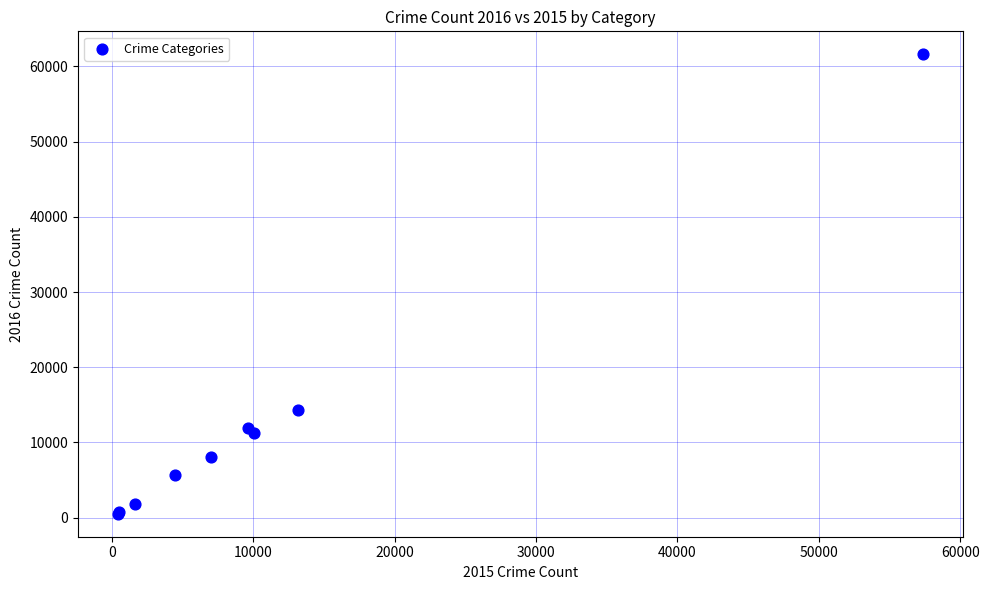

What Y value in the scatter plot is closest to 31066?

14289